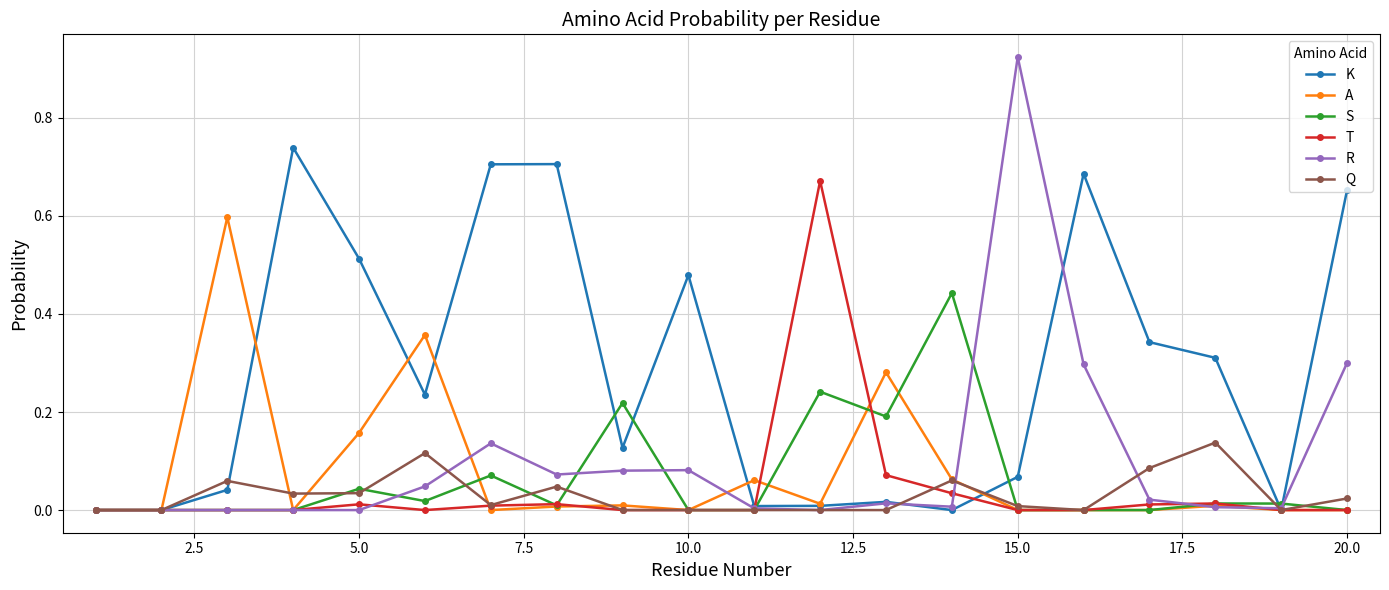

True or false: R has more than 1 points higher than both neighbors.

True